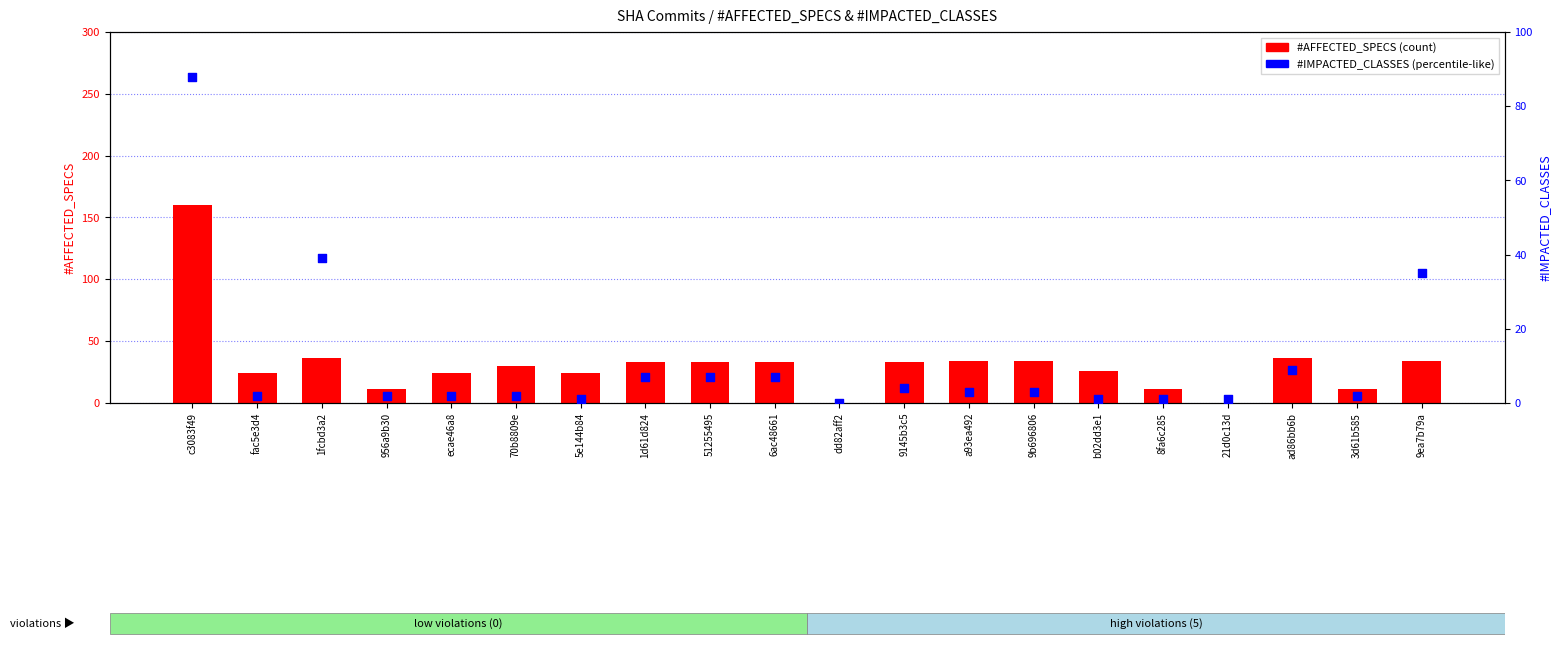

What are all the series names shown in the legend?

#AFFECTED_SPECS, #IMPACTED_CLASSES